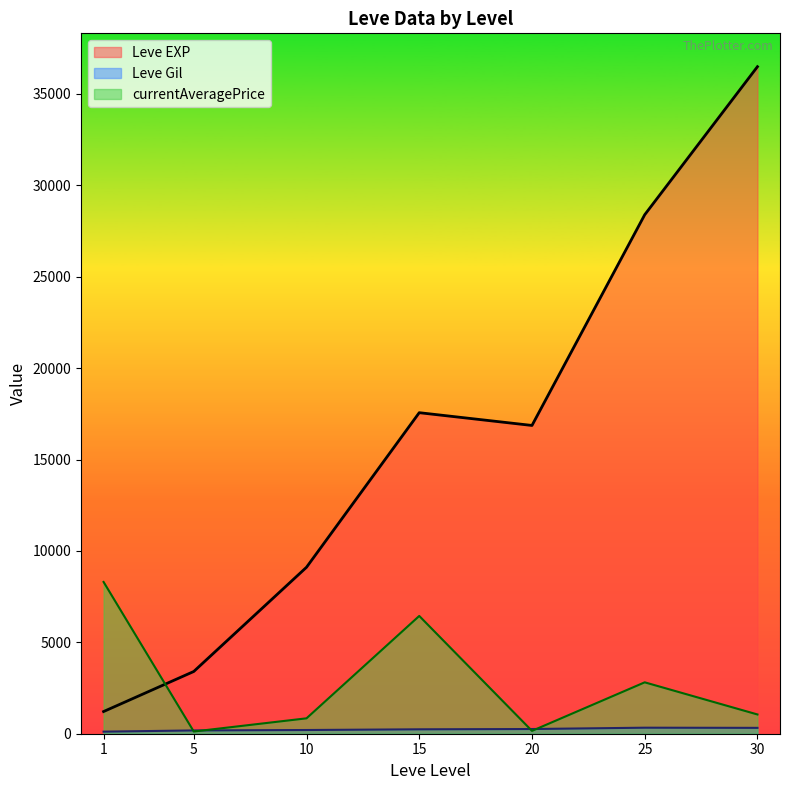

What is the greatest value displayed?

36492.5